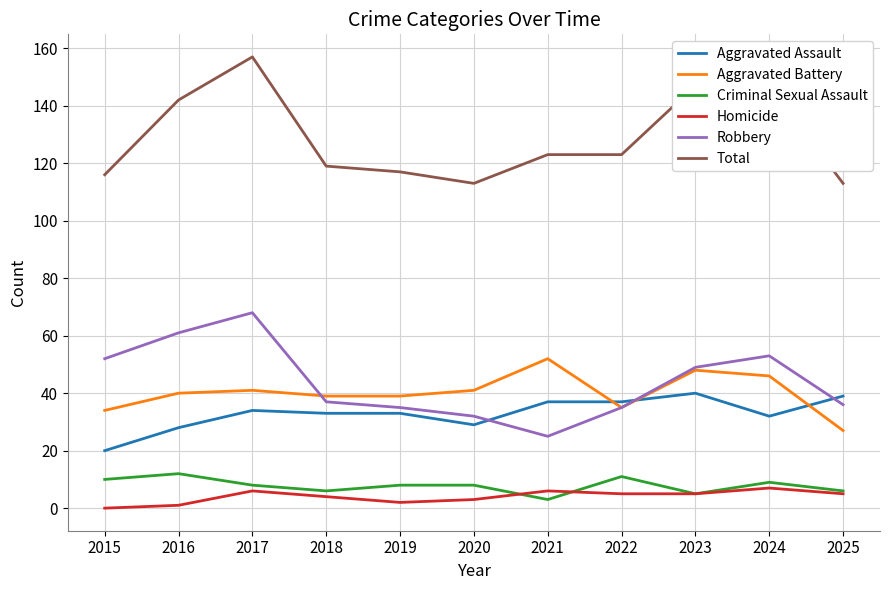

Which series has the largest total across all categories?

Total